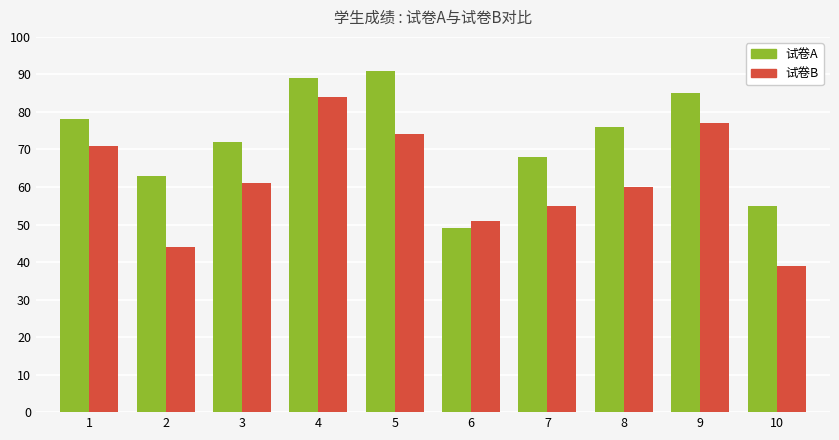

How many values in the 试卷A series are below 76?

5